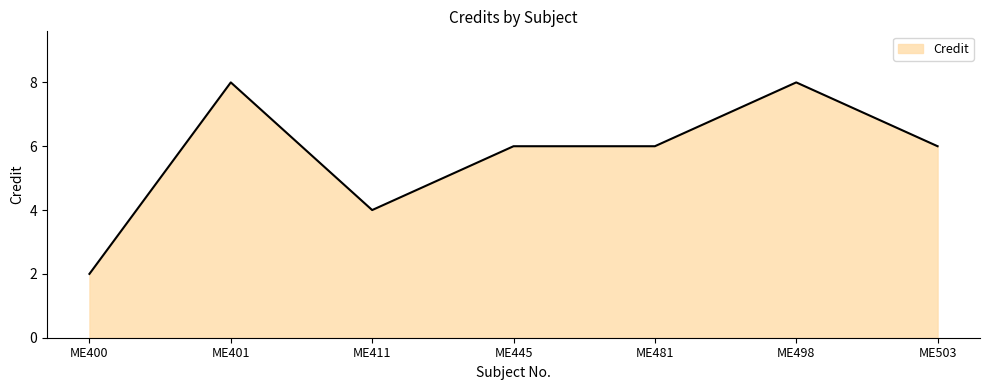

What is the sum of all values?

40